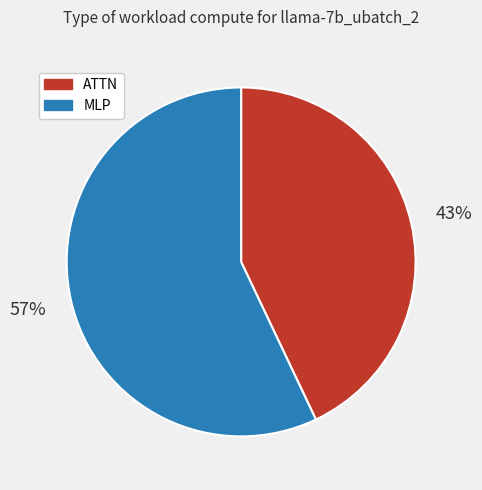

Do MLP and ATTN together represent more than half of the pie?

Yes